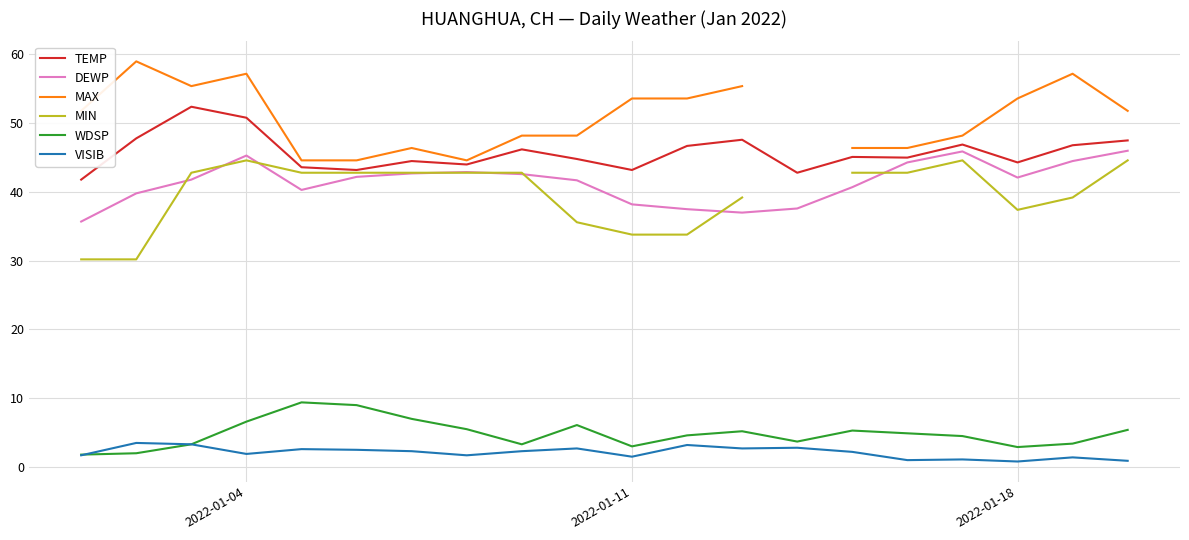

True or false: WDSP and DEWP intersect in this chart.

False